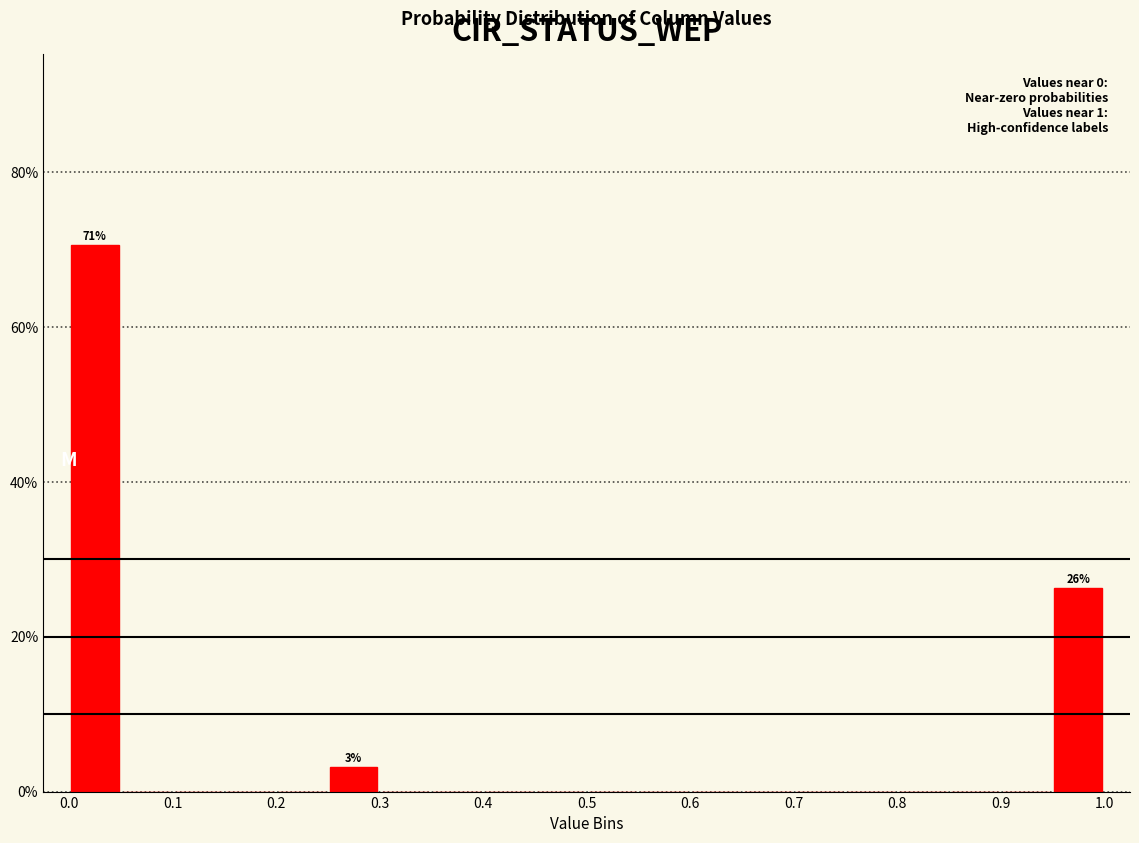

Over which range of the x-axis is the bar tallest?

0.00 to 0.05